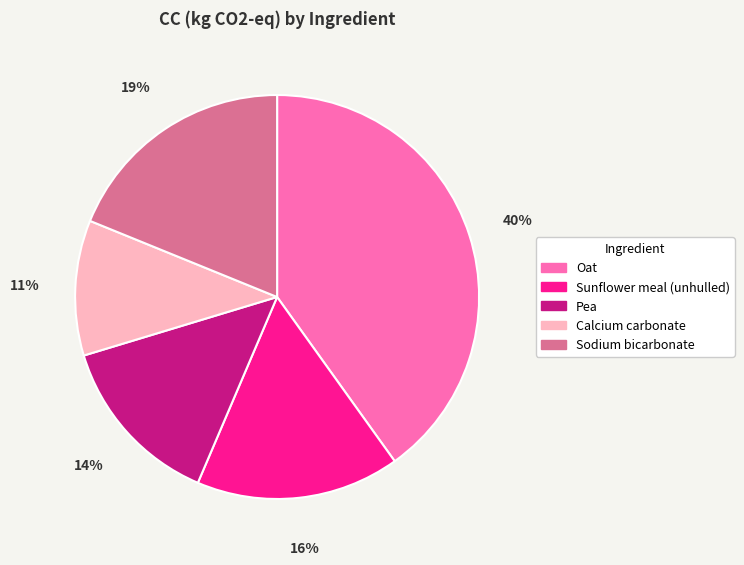

Which category has the smallest portion of the pie?

Calcium carbonate